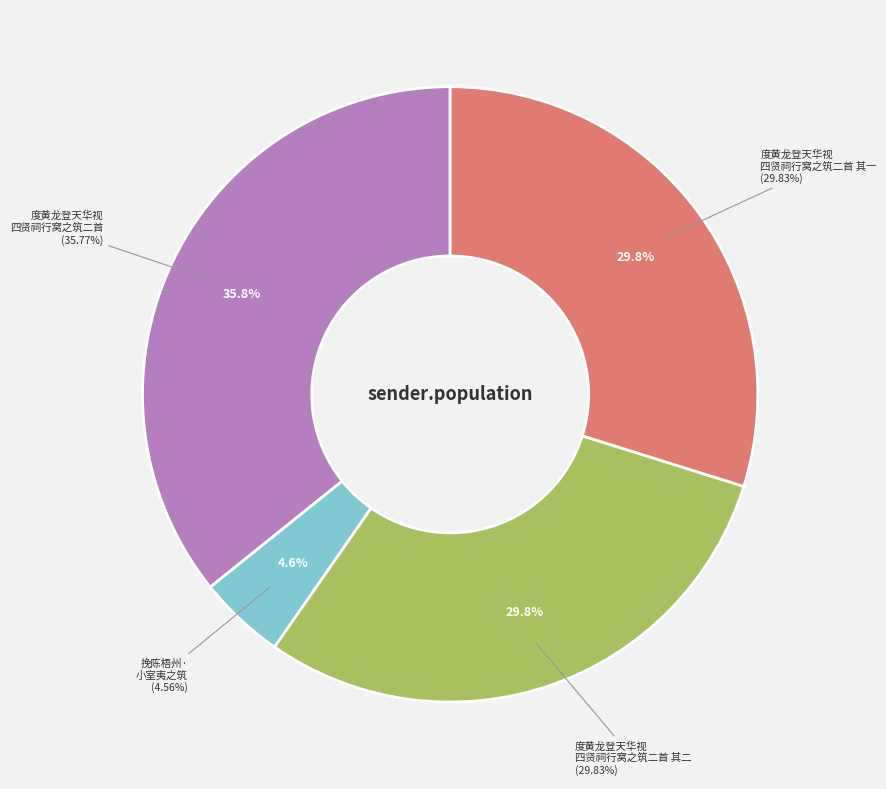

To the nearest percent, what is the difference between the largest and smallest slice percentages?

31%